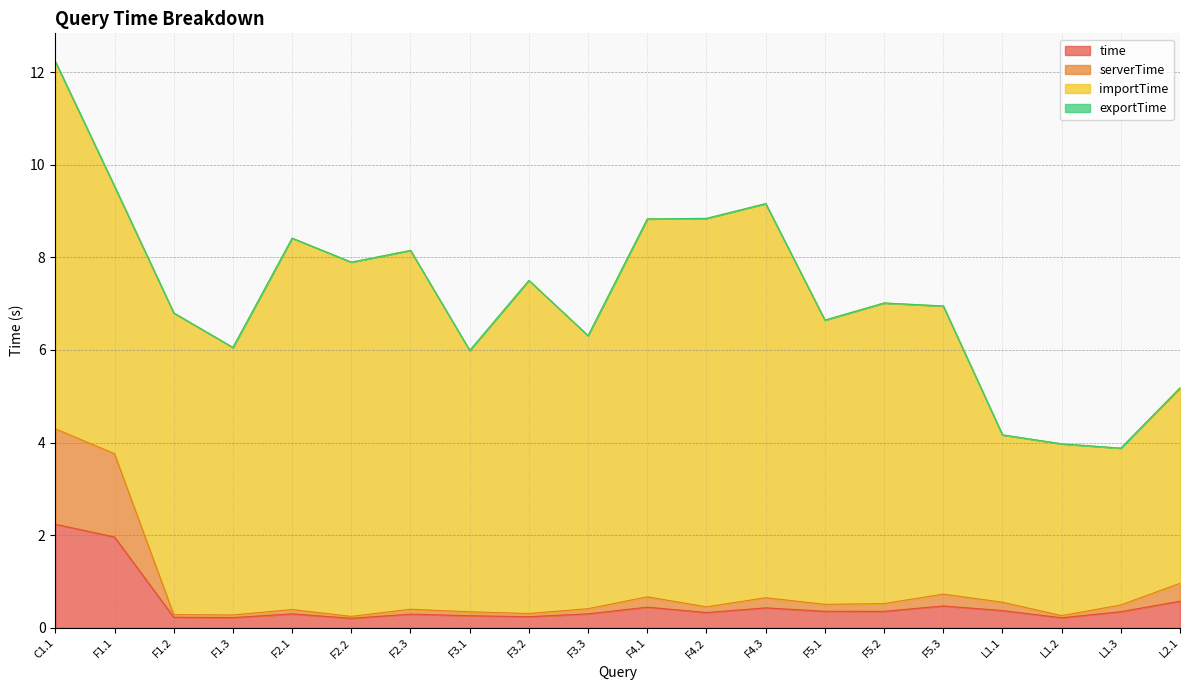

Which category has the highest value in the time series?

C1.1